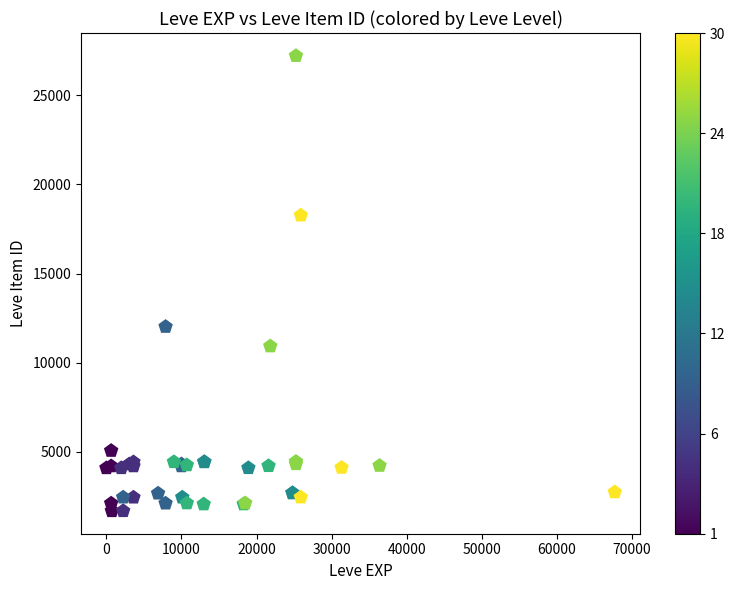

What Y value in the scatter plot is closest to 14448?

12018